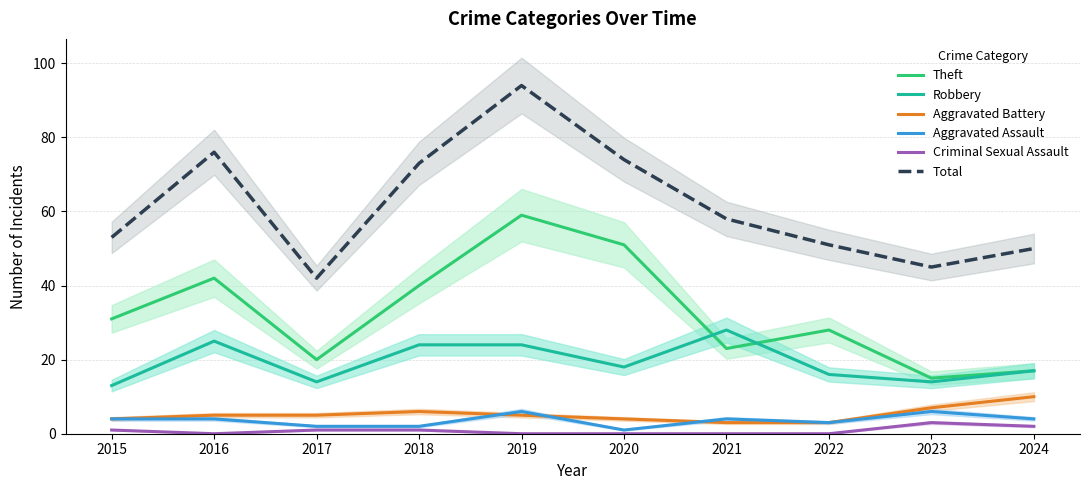

Reading left to right, what are all the values shown in this chart?

Theft: 2015=31	2016=42	2017=20	2018=40	2019=59	2020=51	2021=23	2022=28	2023=15	2024=17
Robbery: 2015=13	2016=25	2017=14	2018=24	2019=24	2020=18	2021=28	2022=16	2023=14	2024=17
Aggravated Battery: 2015=4	2016=5	2017=5	2018=6	2019=5	2020=4	2021=3	2022=3	2023=7	2024=10
Aggravated Assault: 2015=4	2016=4	2017=2	2018=2	2019=6	2020=1	2021=4	2022=3	2023=6	2024=4
Criminal Sexual Assault: 2015=1	2016=0	2017=1	2018=1	2019=0	2020=0	2021=0	2022=0	2023=3	2024=2
Total: 2015=53	2016=76	2017=42	2018=73	2019=94	2020=74	2021=58	2022=51	2023=45	2024=50